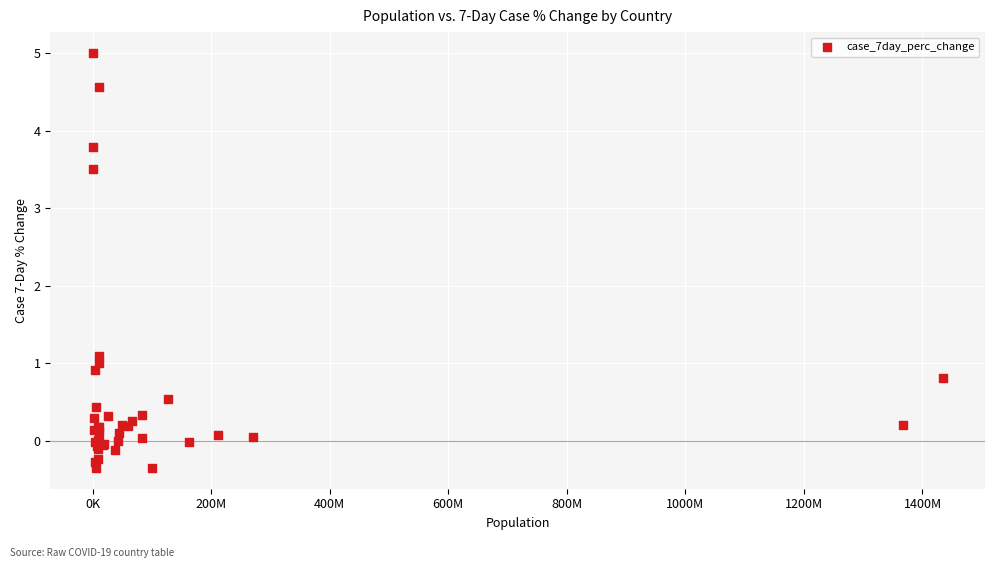

What Y value in the scatter plot is closest to 2?

1.1